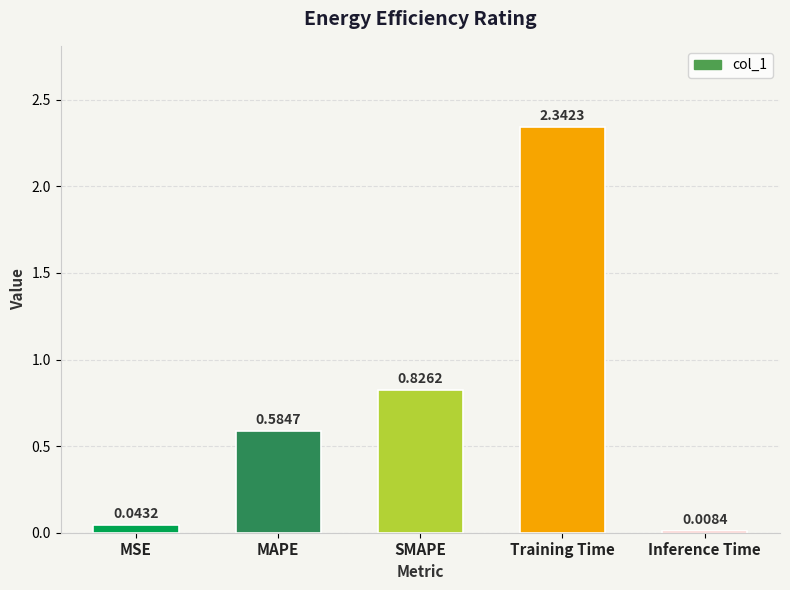

What is the sum of all values?

3.8